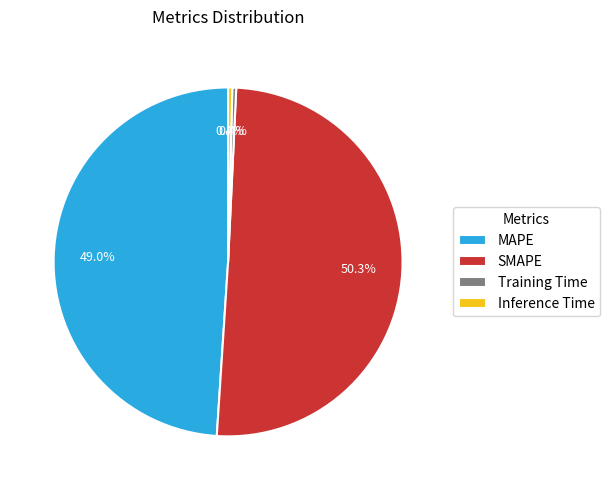

To the nearest percent, what is the difference between the largest and smallest slice percentages?

50%